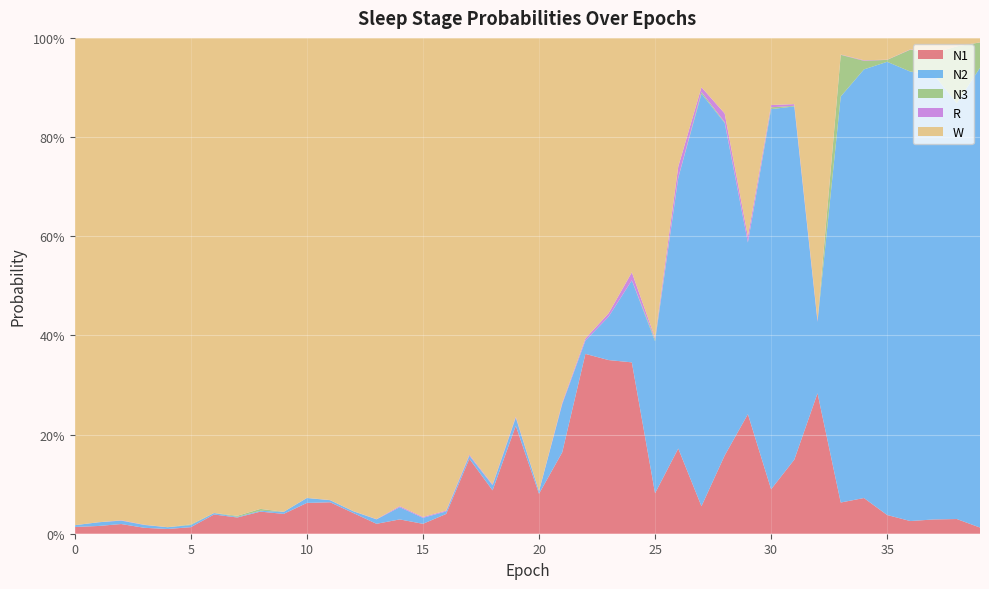

Reading left to right, transcribe all the data shown in this chart.

N1: 0=0.0	1=0.0	2=0.0	3=0.0	4=0.0	5=0.0	6=0.0	7=0.0	8=0.0	9=0.0	10=0.1	11=0.1	12=0.0	13=0.0	14=0.0	15=0.0	16=0.0	17=0.2	18=0.1	19=0.2	20=0.1	21=0.2	22=0.4	23=0.4	24=0.3	25=0.1	26=0.2	27=0.1	28=0.2	29=0.2	30=0.1	31=0.1	32=0.3	33=0.1	34=0.1	35=0.0	36=0.0	37=0.0	38=0.0	39=0.0
N2: 0=0.0	1=0.0	2=0.0	3=0.0	4=0.0	5=0.0	6=0.0	7=0.0	8=0.0	9=0.0	10=0.0	11=0.0	12=0.0	13=0.0	14=0.0	15=0.0	16=0.0	17=0.0	18=0.0	19=0.0	20=0.0	21=0.1	22=0.0	23=0.1	24=0.2	25=0.3	26=0.5	27=0.8	28=0.7	29=0.3	30=0.8	31=0.7	32=0.1	33=0.8	34=0.9	35=0.9	36=0.9	37=0.9	38=0.8	39=0.9
N3: 0=0.0	1=0.0	2=0.0	3=0.0	4=0.0	5=0.0	6=0.0	7=0.0	8=0.0	9=0.0	10=0.0	11=0.0	12=0.0	13=0.0	14=0.0	15=0.0	16=0.0	17=0.0	18=0.0	19=0.0	20=0.0	21=0.0	22=0.0	23=0.0	24=0.0	25=0.0	26=0.0	27=0.0	28=0.0	29=0.0	30=0.0	31=0.0	32=0.0	33=0.1	34=0.0	35=0.0	36=0.0	37=0.0	38=0.1	39=0.1
R: 0=0.0	1=0.0	2=0.0	3=0.0	4=0.0	5=0.0	6=0.0	7=0.0	8=0.0	9=0.0	10=0.0	11=0.0	12=0.0	13=0.0	14=0.0	15=0.0	16=0.0	17=0.0	18=0.0	19=0.0	20=0.0	21=0.0	22=0.0	23=0.0	24=0.0	25=0.0	26=0.0	27=0.0	28=0.0	29=0.0	30=0.0	31=0.0	32=0.0	33=0.0	34=0.0	35=0.0	36=0.0	37=0.0	38=0.0	39=0.0
W: 0=1.0	1=1.0	2=1.0	3=1.0	4=1.0	5=1.0	6=1.0	7=1.0	8=0.9	9=1.0	10=0.9	11=0.9	12=1.0	13=1.0	14=0.9	15=1.0	16=1.0	17=0.8	18=0.9	19=0.8	20=0.9	21=0.7	22=0.6	23=0.6	24=0.5	25=0.6	26=0.3	27=0.1	28=0.2	29=0.4	30=0.1	31=0.1	32=0.6	33=0.0	34=0.0	35=0.0	36=0.0	37=0.0	38=0.0	39=0.0